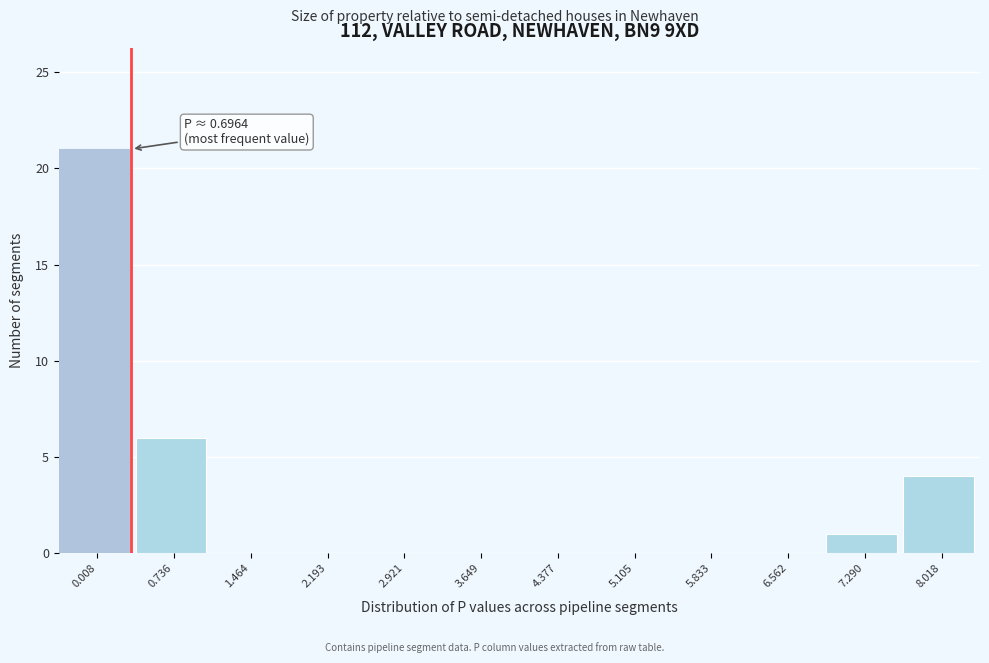

Reading left to right, list all the values displayed in this chart.

0.008=21	0.736=6	1.464=0	2.193=0	2.921=0	3.649=0	4.377=0	5.105=0	5.833=0	6.562=0	7.290=1	8.018=4